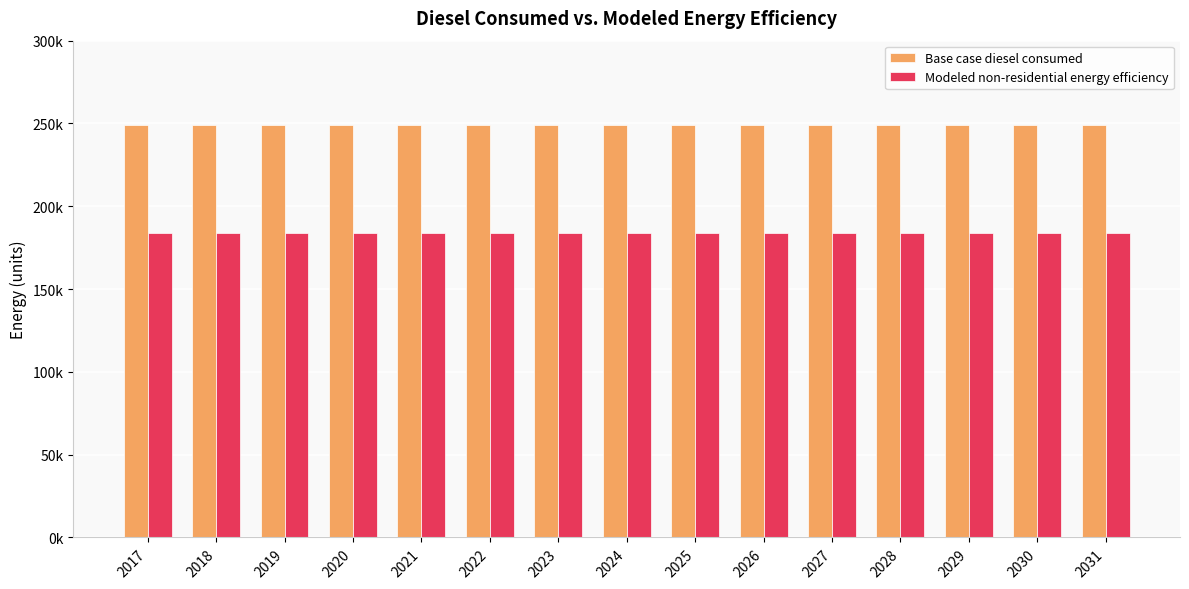

What is the sum of all Base case diesel consumed values?

3732759.5